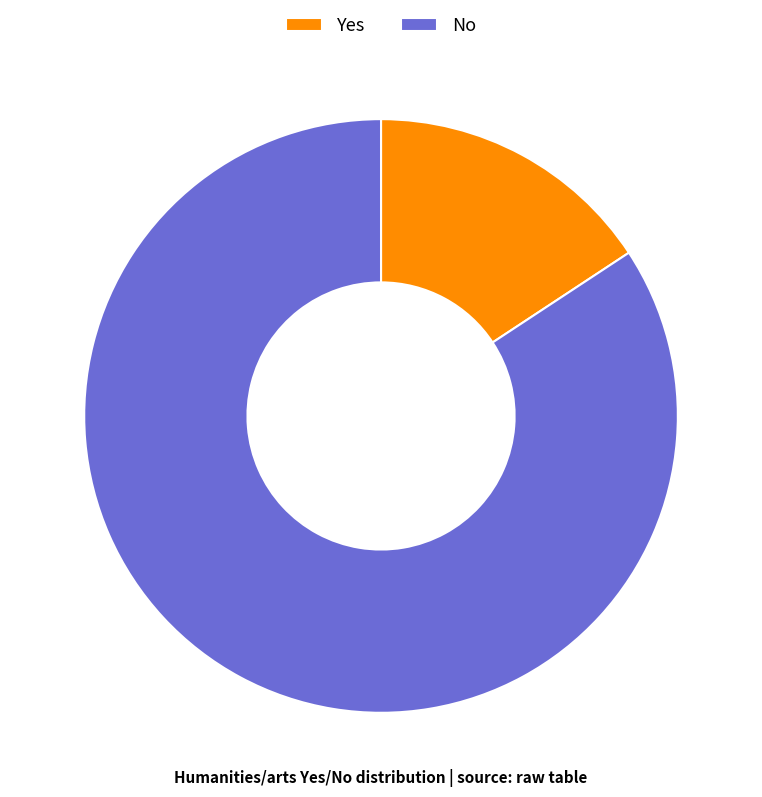

How many slices are in this pie chart?

2